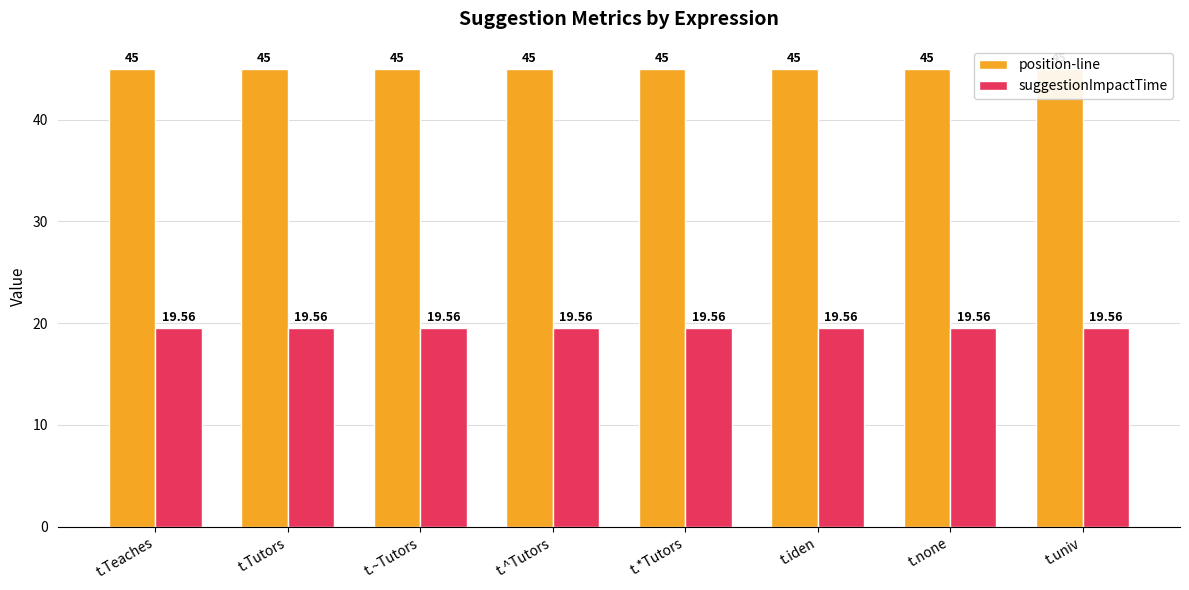

Rank the categories by position-line value from highest to lowest.

t.Teaches, t.Tutors, t.~Tutors, t.^Tutors, t.*Tutors, t.iden, t.none, t.univ